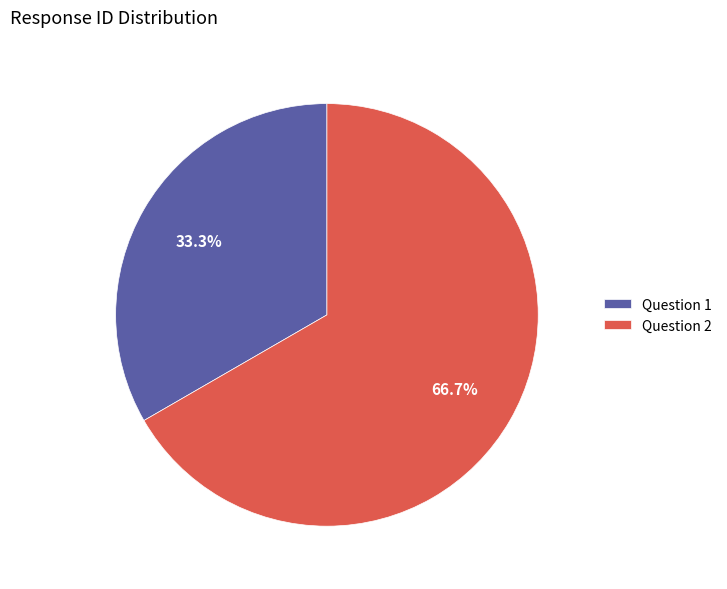

What is the majority slice?

Question 2